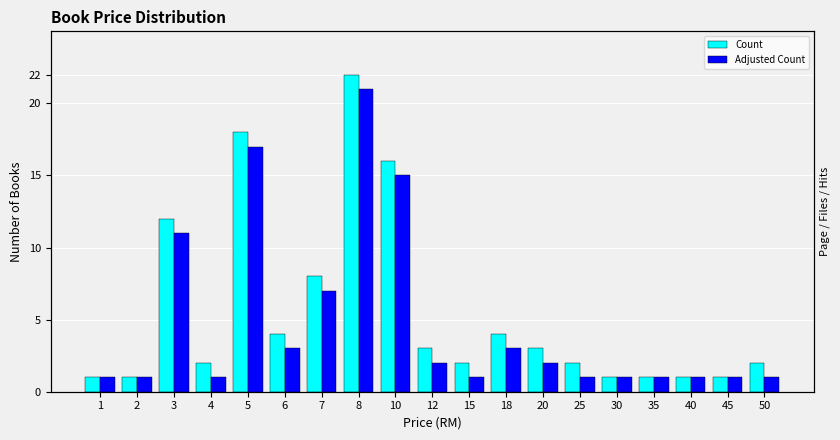

Reading left to right, list all the values displayed in this chart.

Count: 1=1	2=1	3=12	4=2	5=18	6=4	7=8	8=22	10=16	12=3	15=2	18=4	20=3	25=2	30=1	35=1	40=1	45=1	50=2
Adjusted Count: 1=1	2=1	3=11	4=1	5=17	6=3	7=7	8=21	10=15	12=2	15=1	18=3	20=2	25=1	30=1	35=1	40=1	45=1	50=1